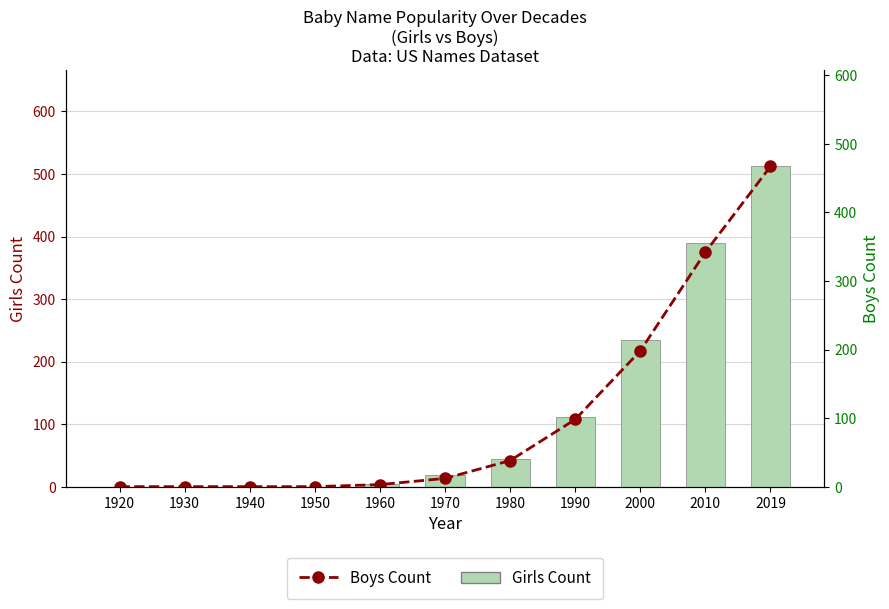

What is the sum of all Girls values?

1315